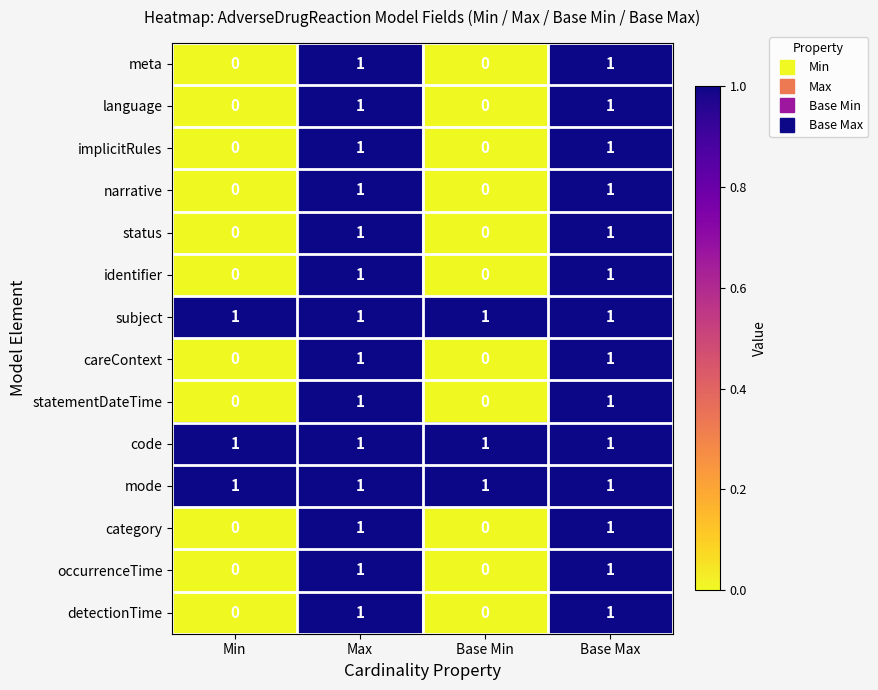

What is the total value across all series at Max?

14